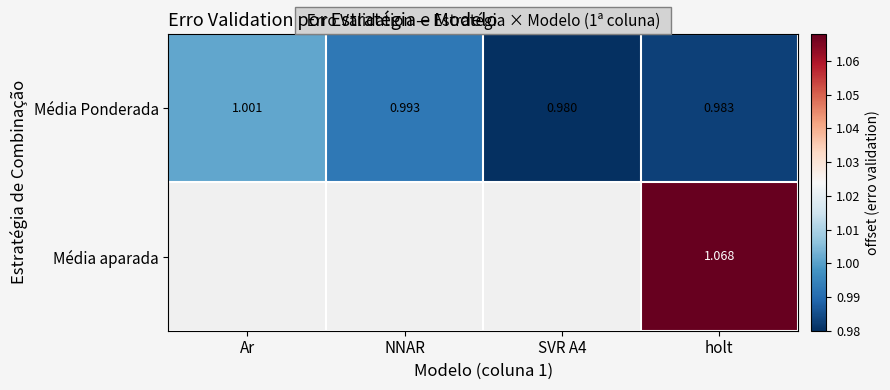

Which label corresponds to the largest value in the chart?

holt